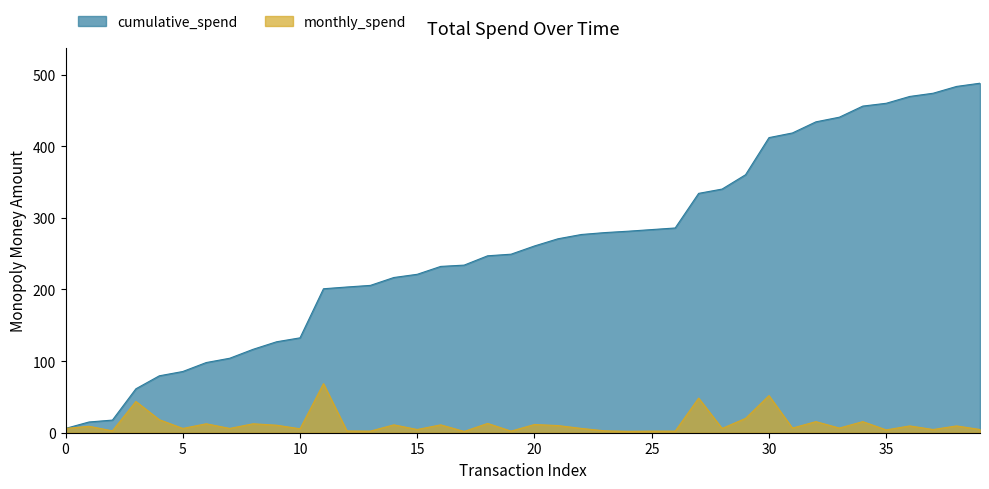

True or false: cumulative_spend has a value of 513.5 at 2025-01-17.

False